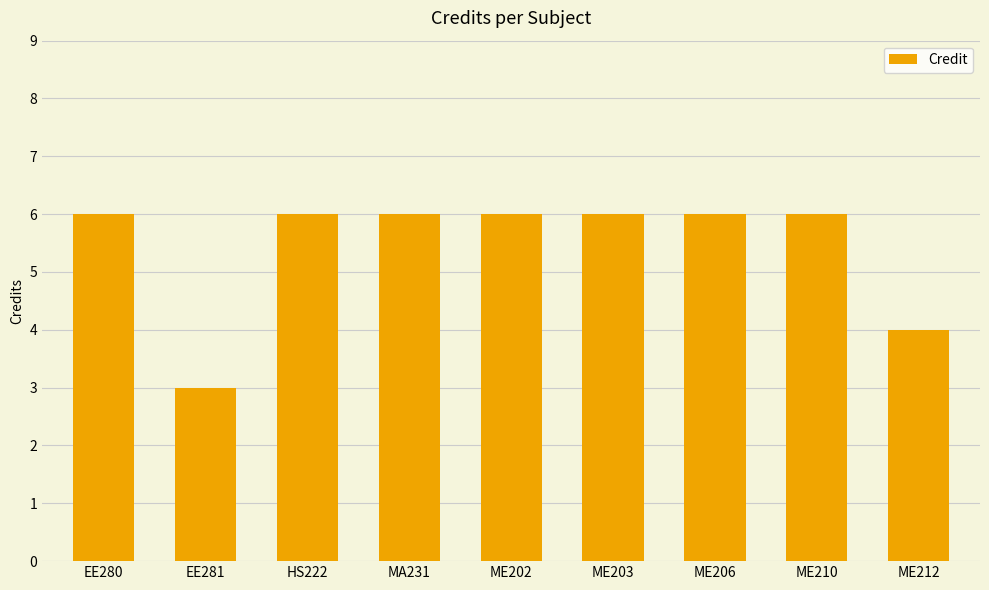

What is the sum of all values?

49